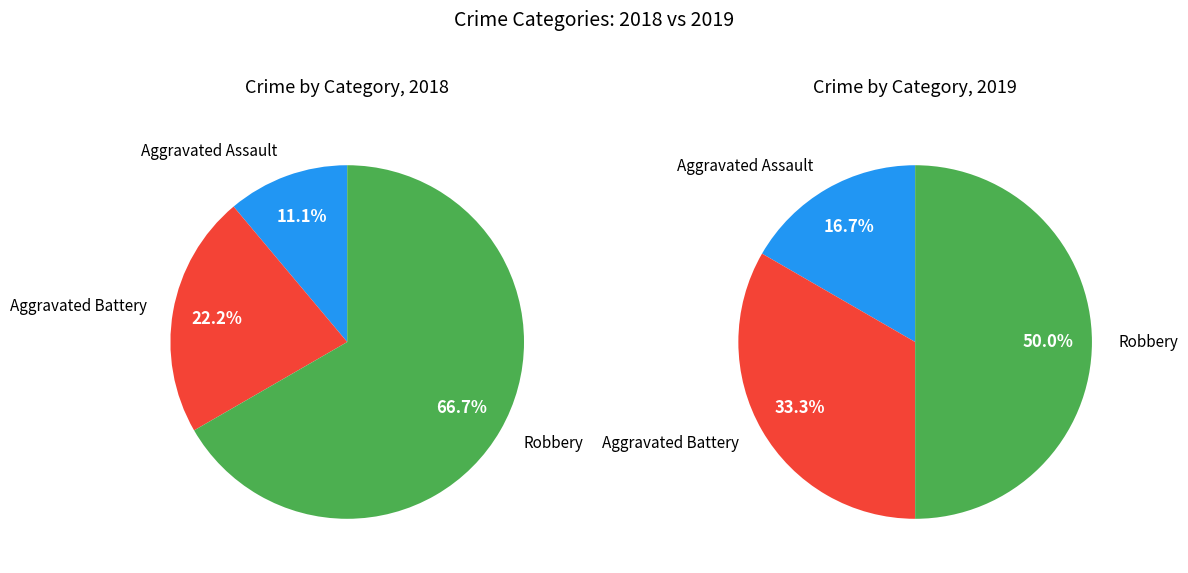

How many segments does this pie chart have?

3